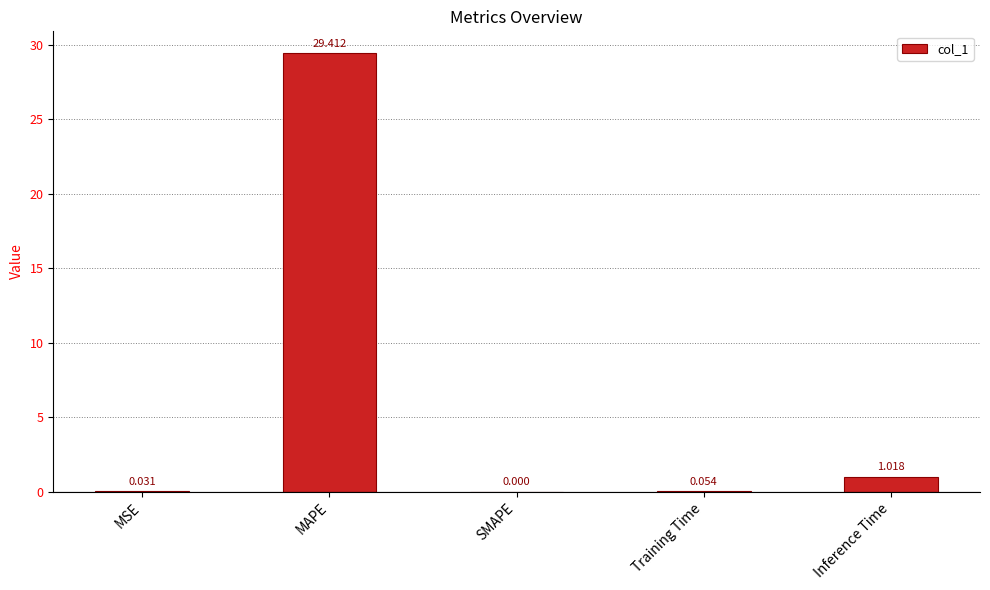

Which label corresponds to the largest value in the chart?

MAPE